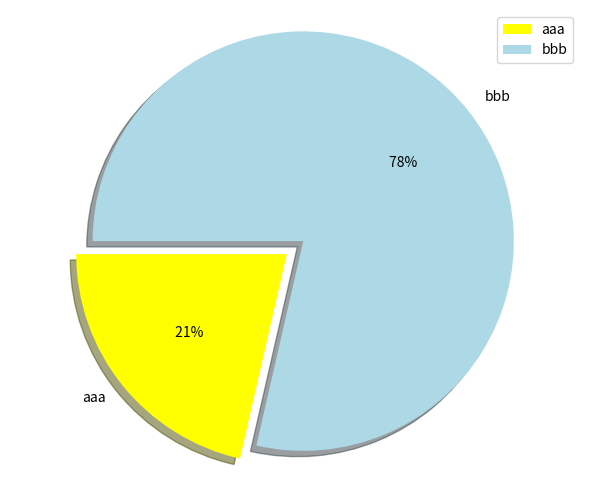

To the nearest percent, what percentage of the pie is bbb?

79%